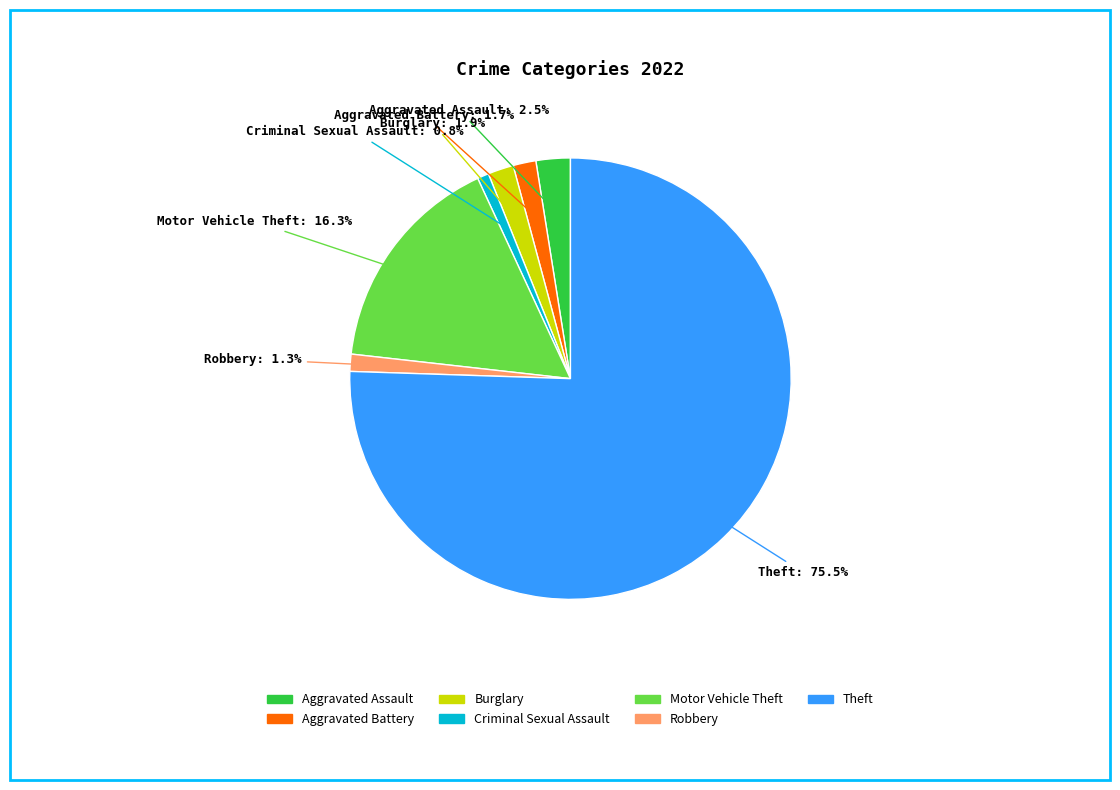

Approximately how many times larger is the value at Aggravated Assault compared to Aggravated Battery?

1.5